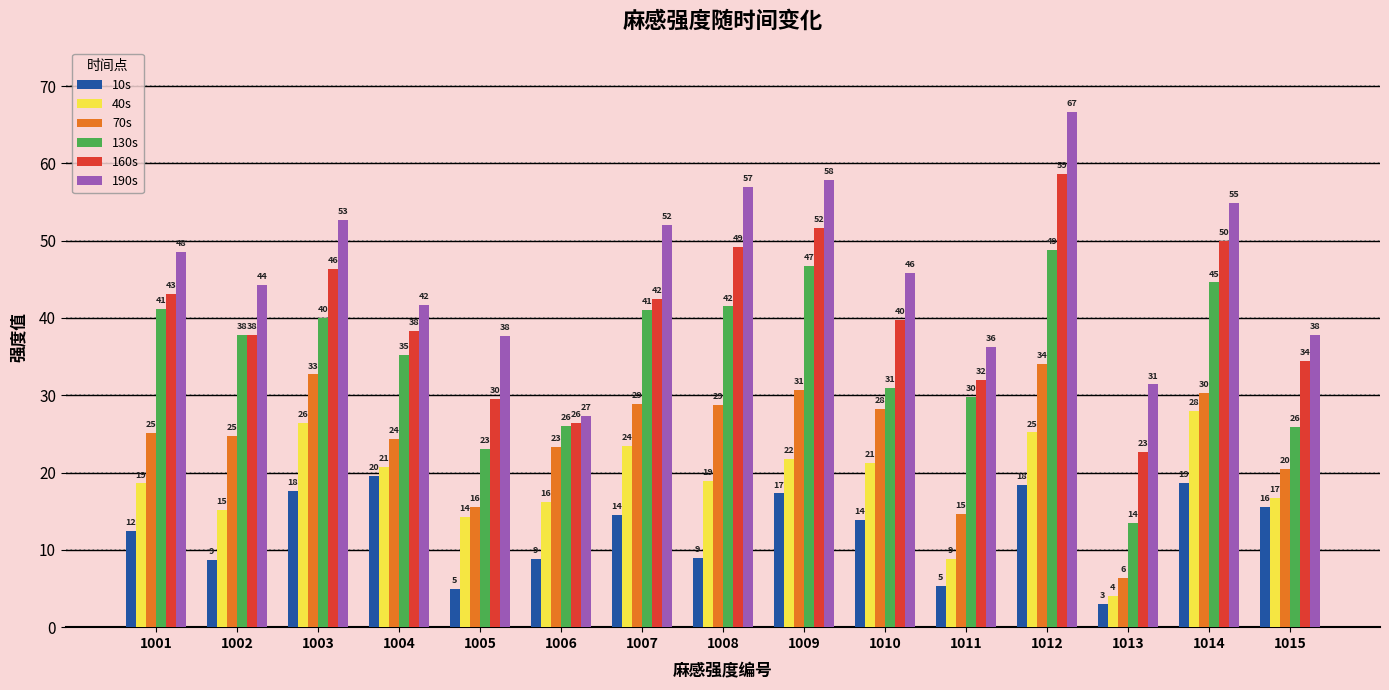

Which series has the widest spread of values?

190s